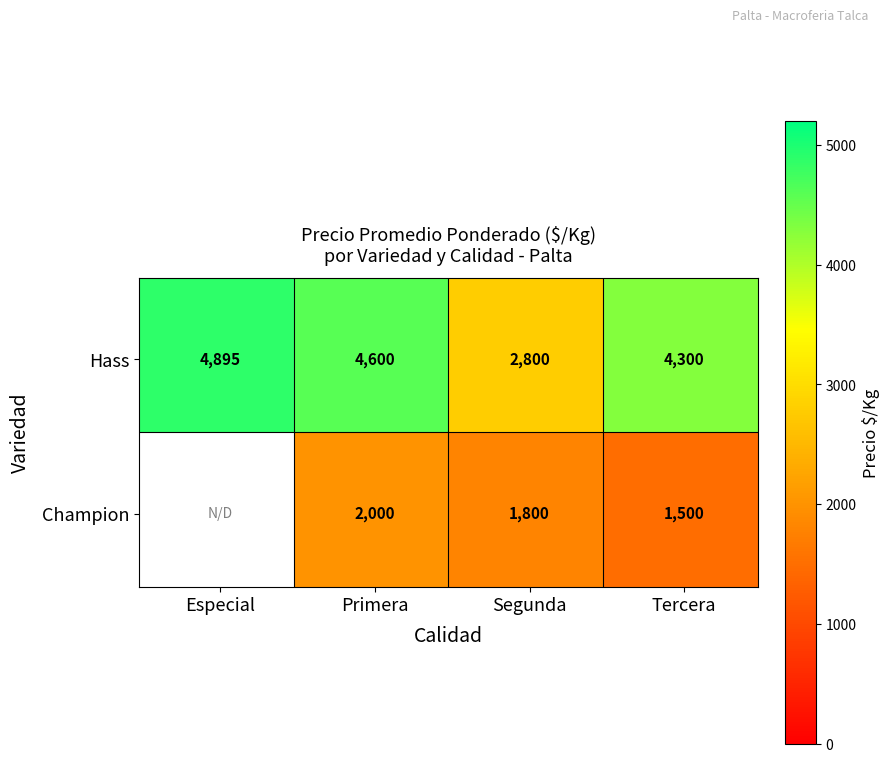

Where is Champion nearest to the value 1000?

Tercera